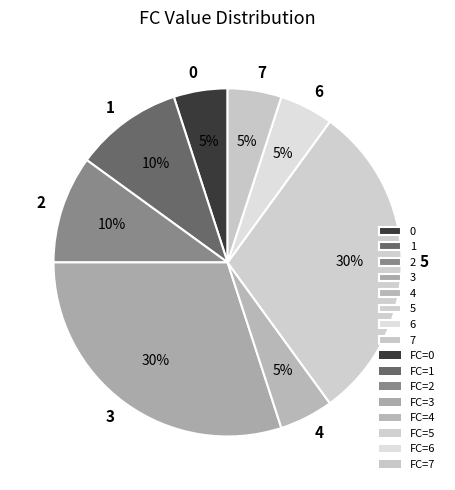

Is there any slice that represents more than half of the pie?

No